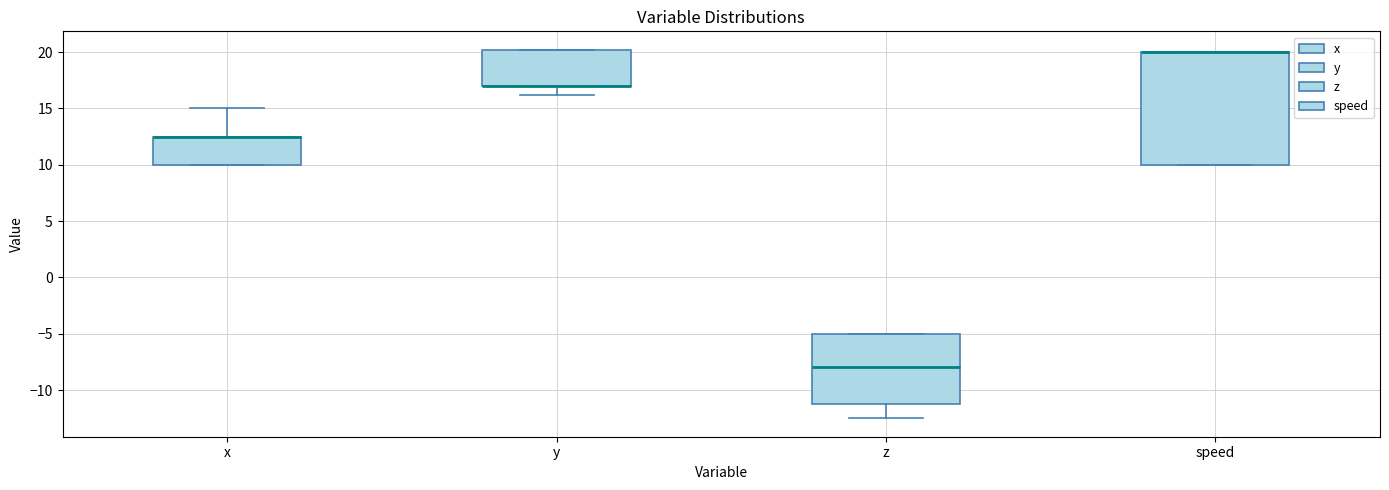

Reading left to right, transcribe this box plot: for each box, give where its median line is, the range the box spans, and where its two whiskers end, as read against the y-axis. The values are not printed on the chart, so give them approximately, as read against the axis.

x: median 12.5 (drawn on the box's upper edge), box 10.0 to 12.5, whiskers 10.0 to 15.0
y: median 17.0 (drawn on the box's lower edge), box 17.0 to 20.0, whiskers 16.0 to 20.0
z: median -8.0, box -11.0 to -5.0, whiskers -12.5 to -5.0
speed: median 20.0 (drawn on the box's upper edge), box 10.0 to 20.0, whiskers 10.0 to 20.0